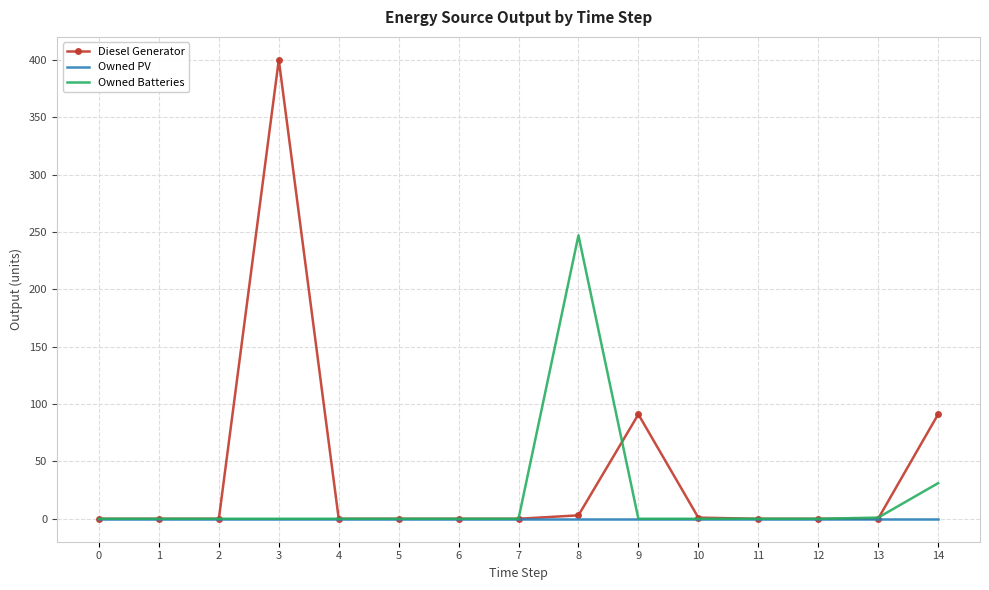

Rank the series by their average value, from highest to lowest.

Diesel Generator, Owned Batteries, Owned PV